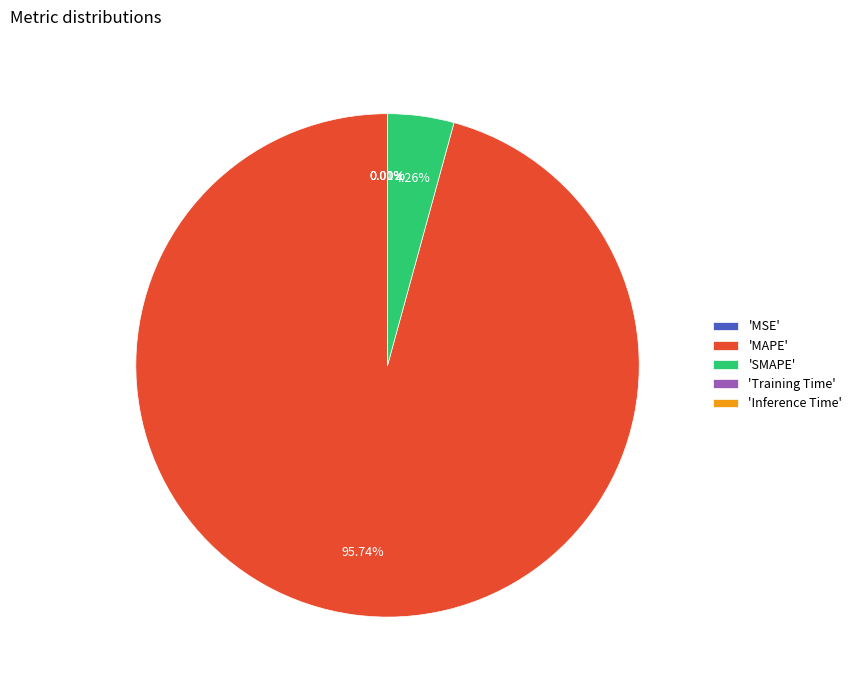

Which category has the biggest portion of the pie?

'MAPE'